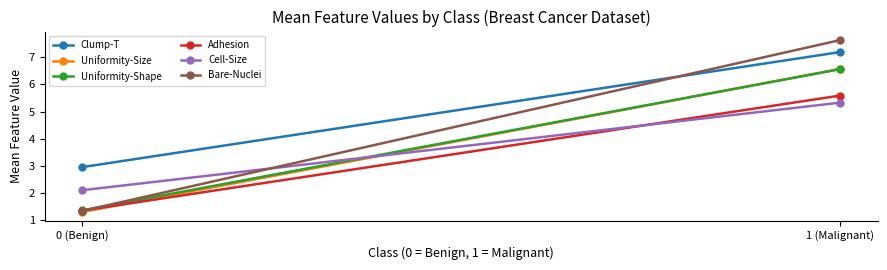

Reading right to left, what are all the values shown in this chart?

Clump-T: 7.2	3.0
Uniformity-Size: 6.6	1.3
Uniformity-Shape: 6.6	1.4
Adhesion: 5.6	1.4
Cell-Size: 5.3	2.1
Bare-Nuclei: 7.6	1.4